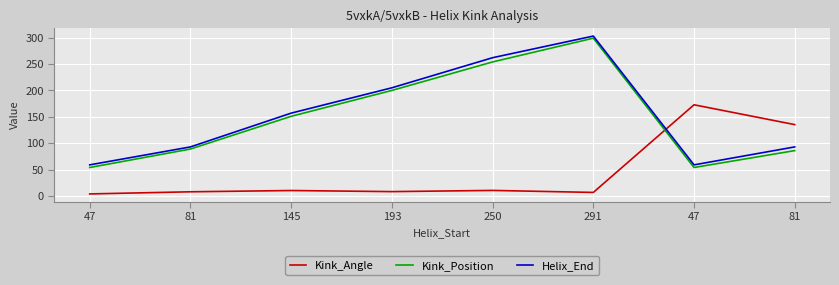

At which category is the sum across all series the highest?

291